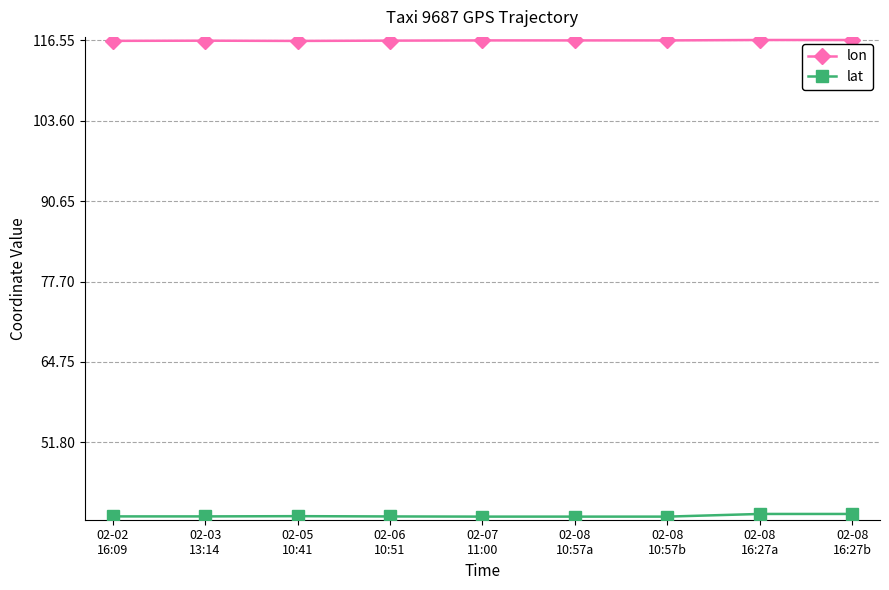

What is the maximum value shown in the chart?

116.6